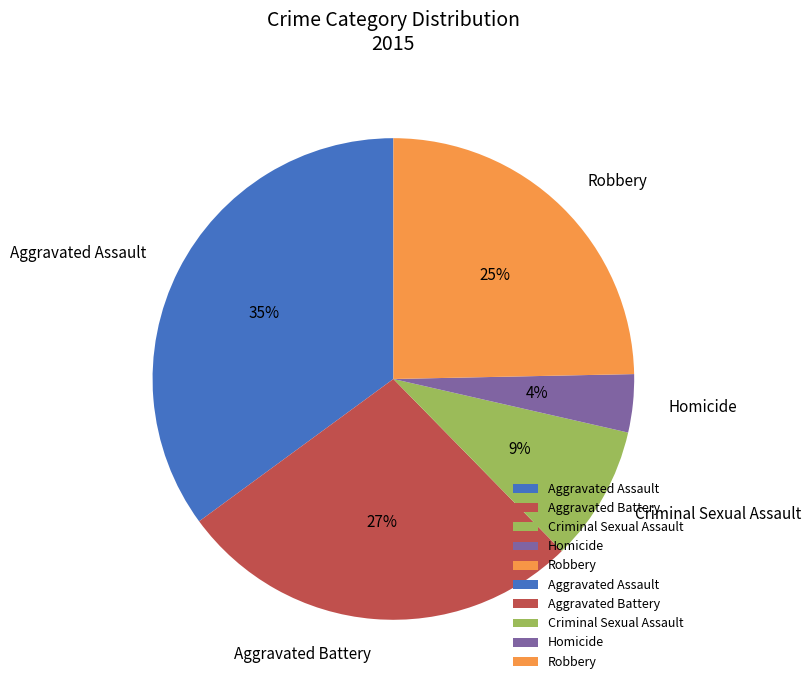

Is the sum of Robbery and Homicide greater than half?

No